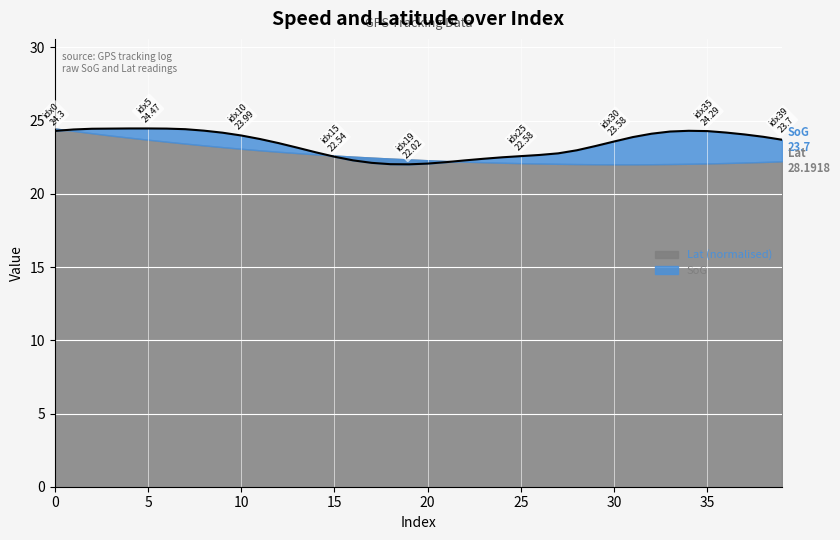

Which category has the lowest value across all series?

19